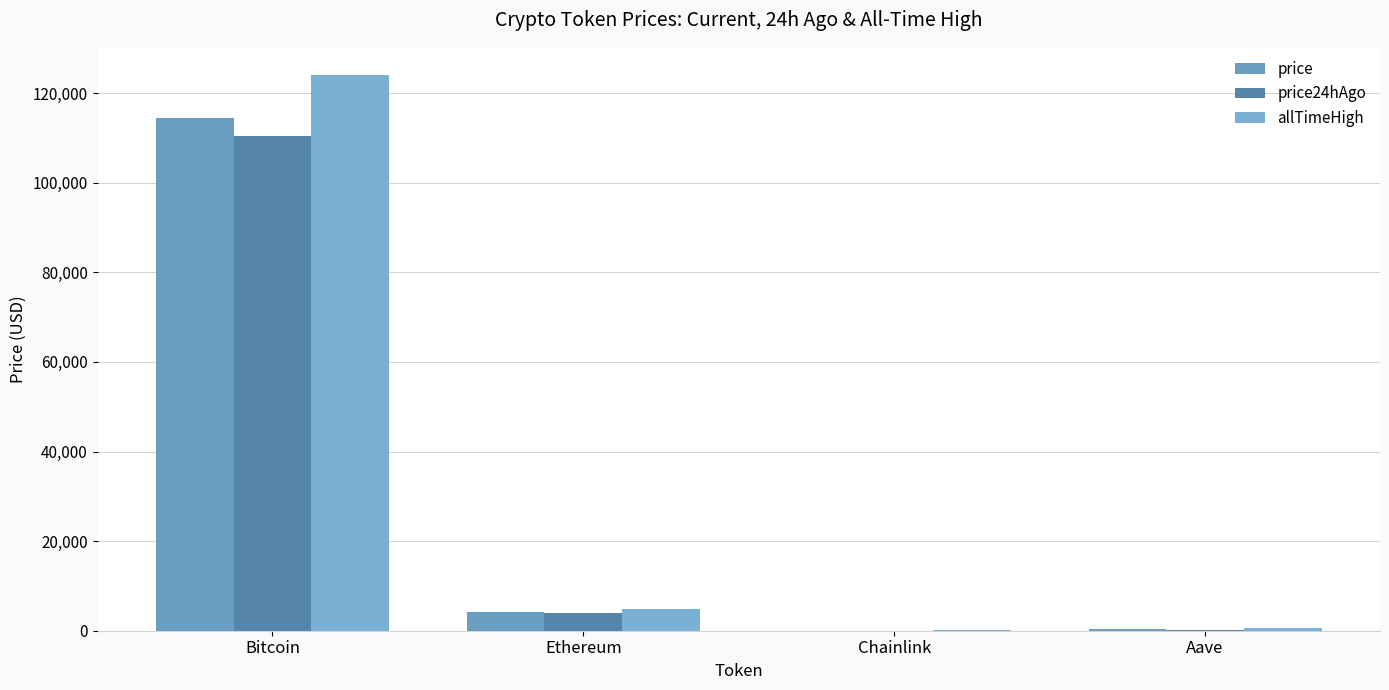

How many groups of bars are there?

4